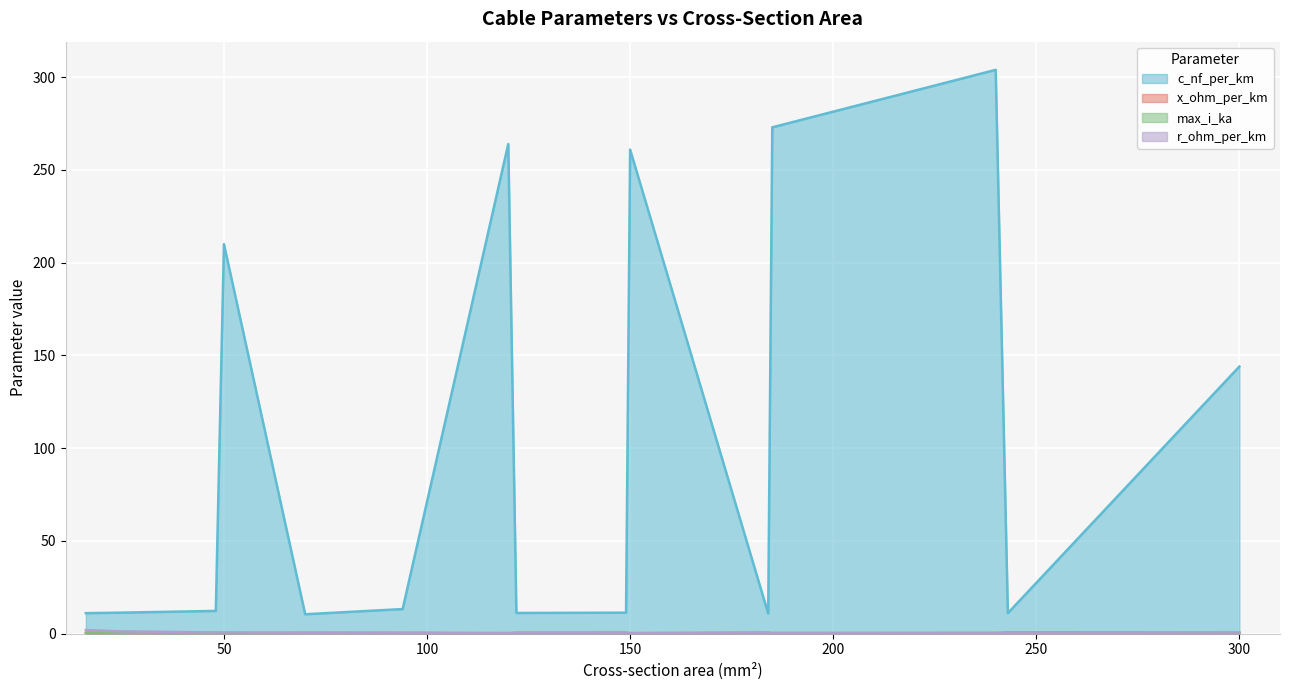

True or false: x_ohm_per_km and c_nf_per_km intersect in this chart.

False